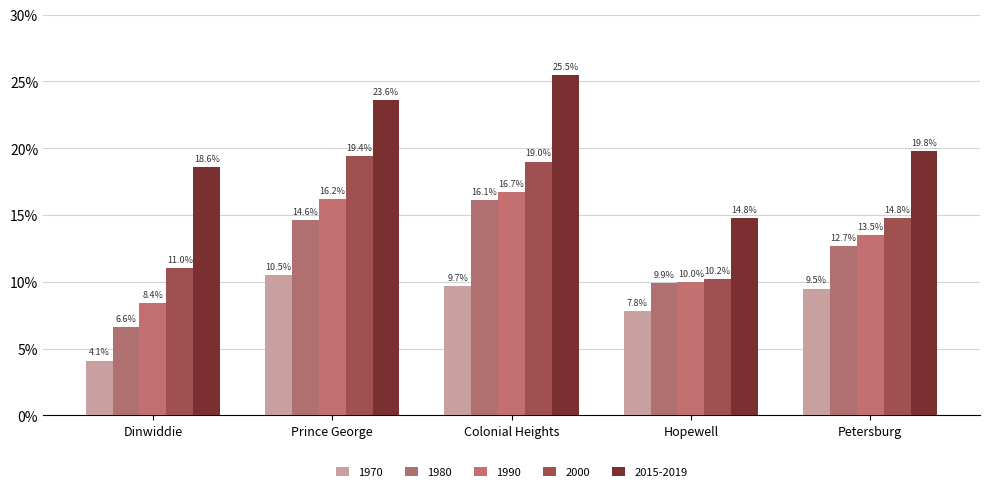

What position from the right is Hopewell?

2